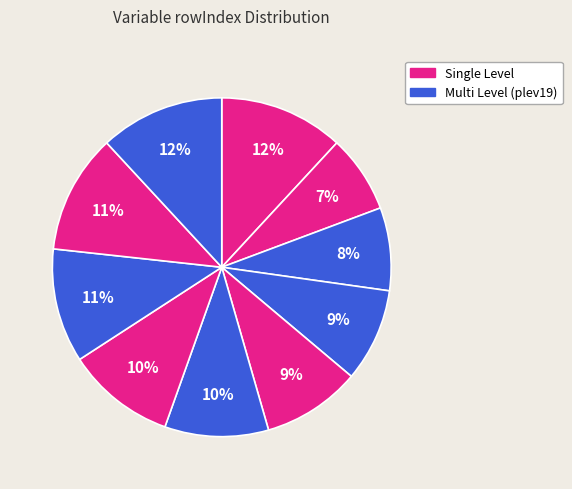

To the nearest percent, what is the average slice percentage?

10%